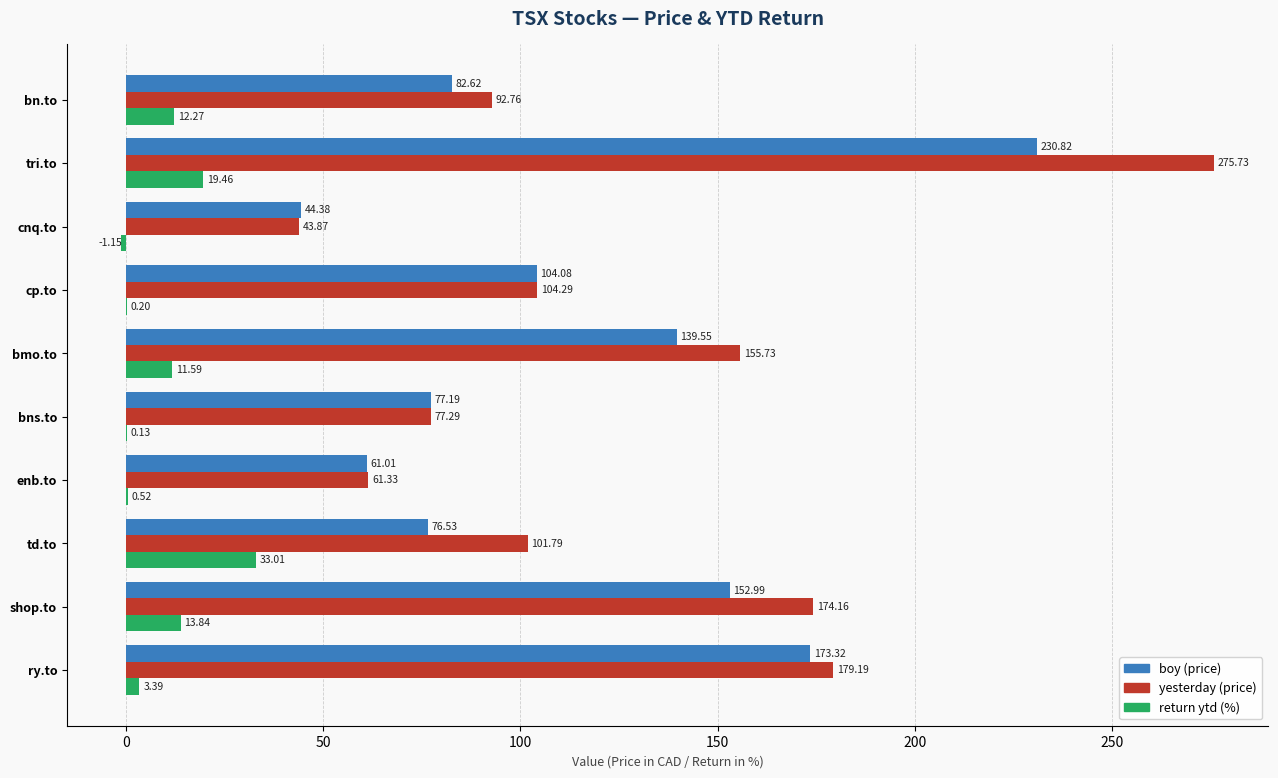

At which category does the chart reach its peak across all series?

tri.to